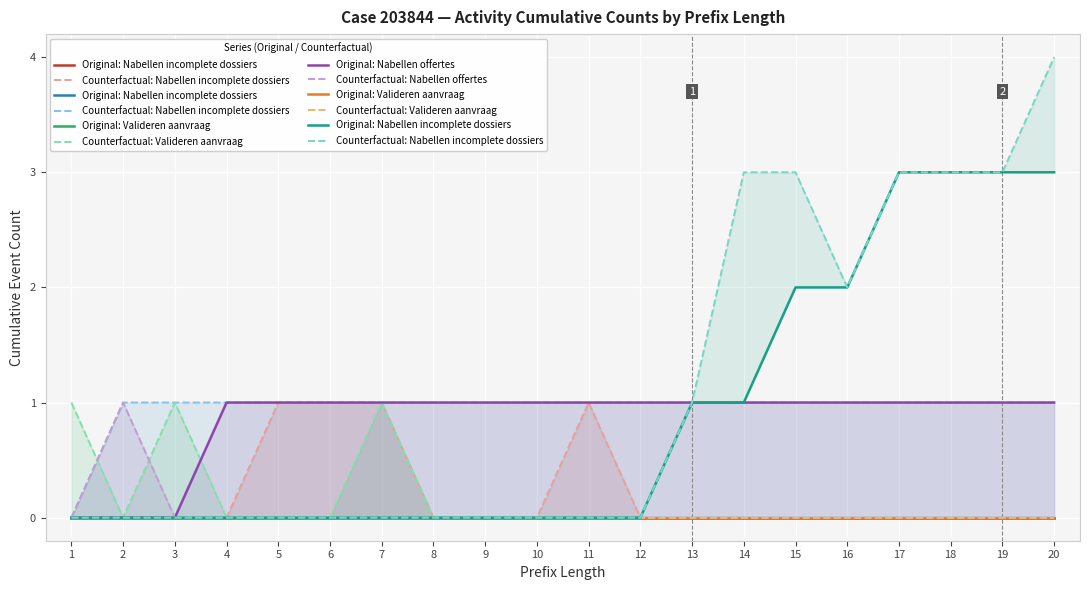

At which category does the chart reach its minimum across all series?

1